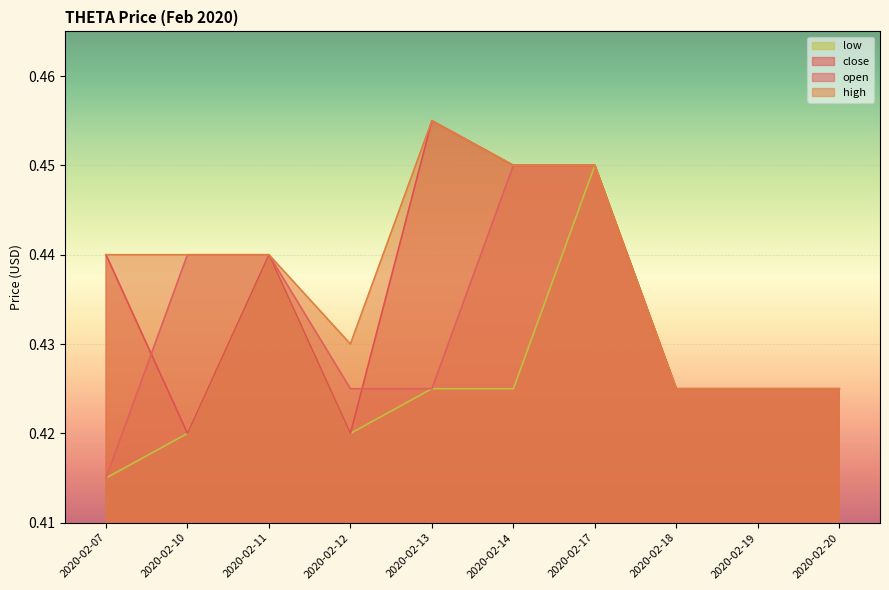

Which series has the largest total across all categories?

high